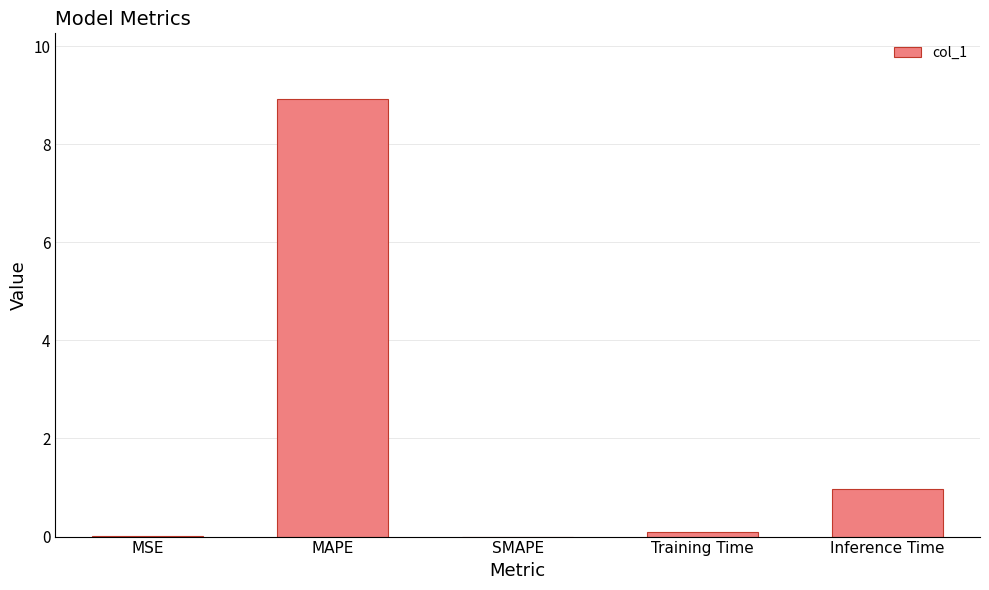

What is the average value?

2.0